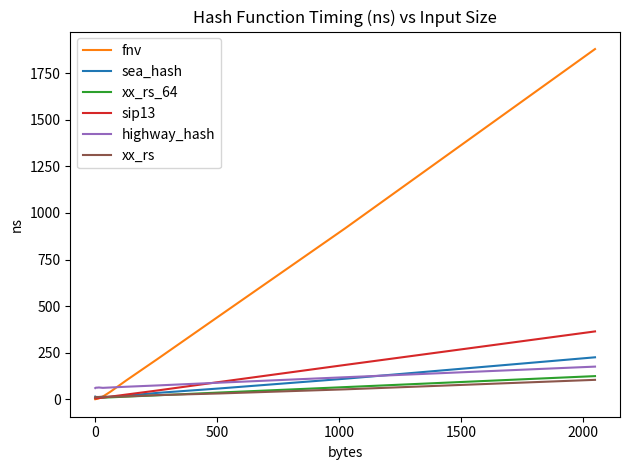

Which series has the widest spread of values?

fnv